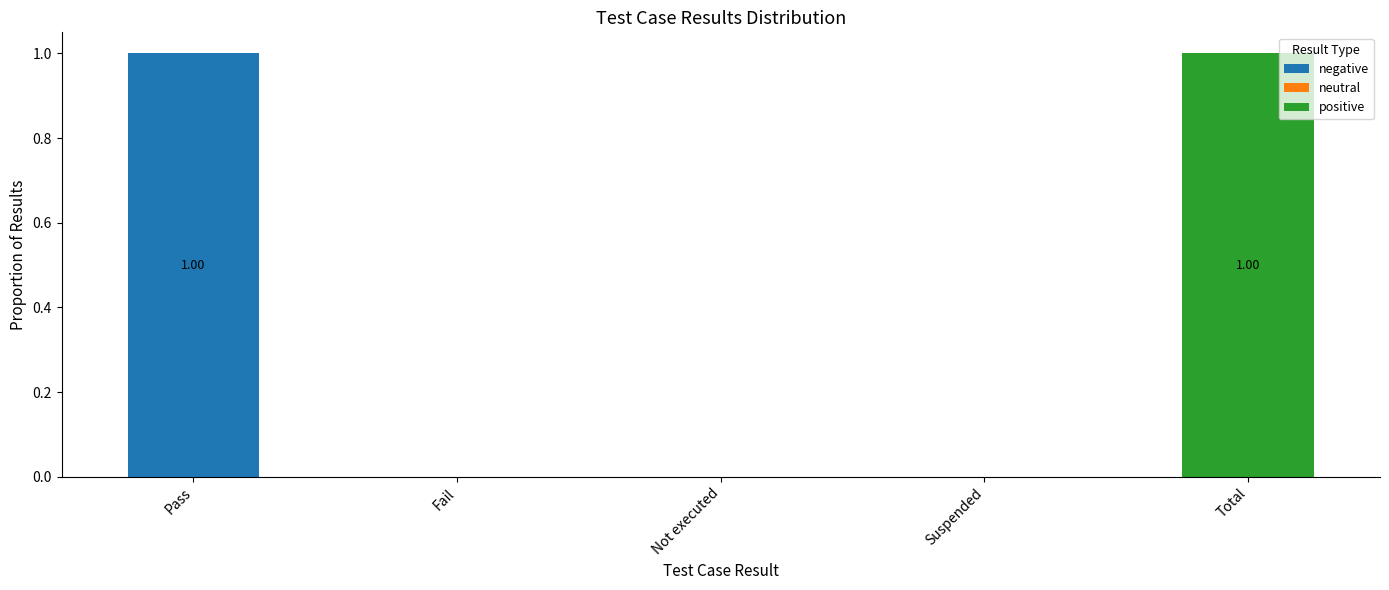

What is the difference between the maximum and minimum values in the negative series?

1